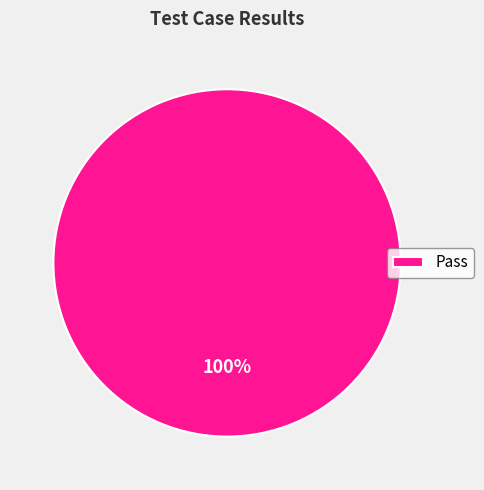

Rank the categories by value from lowest to highest.

Pass